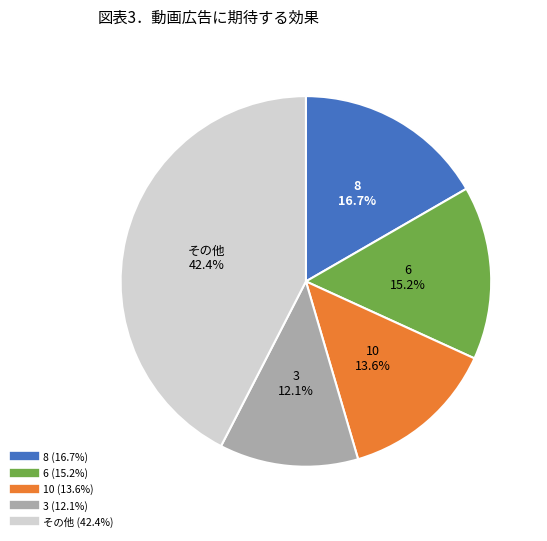

Does any single category account for the majority?

No